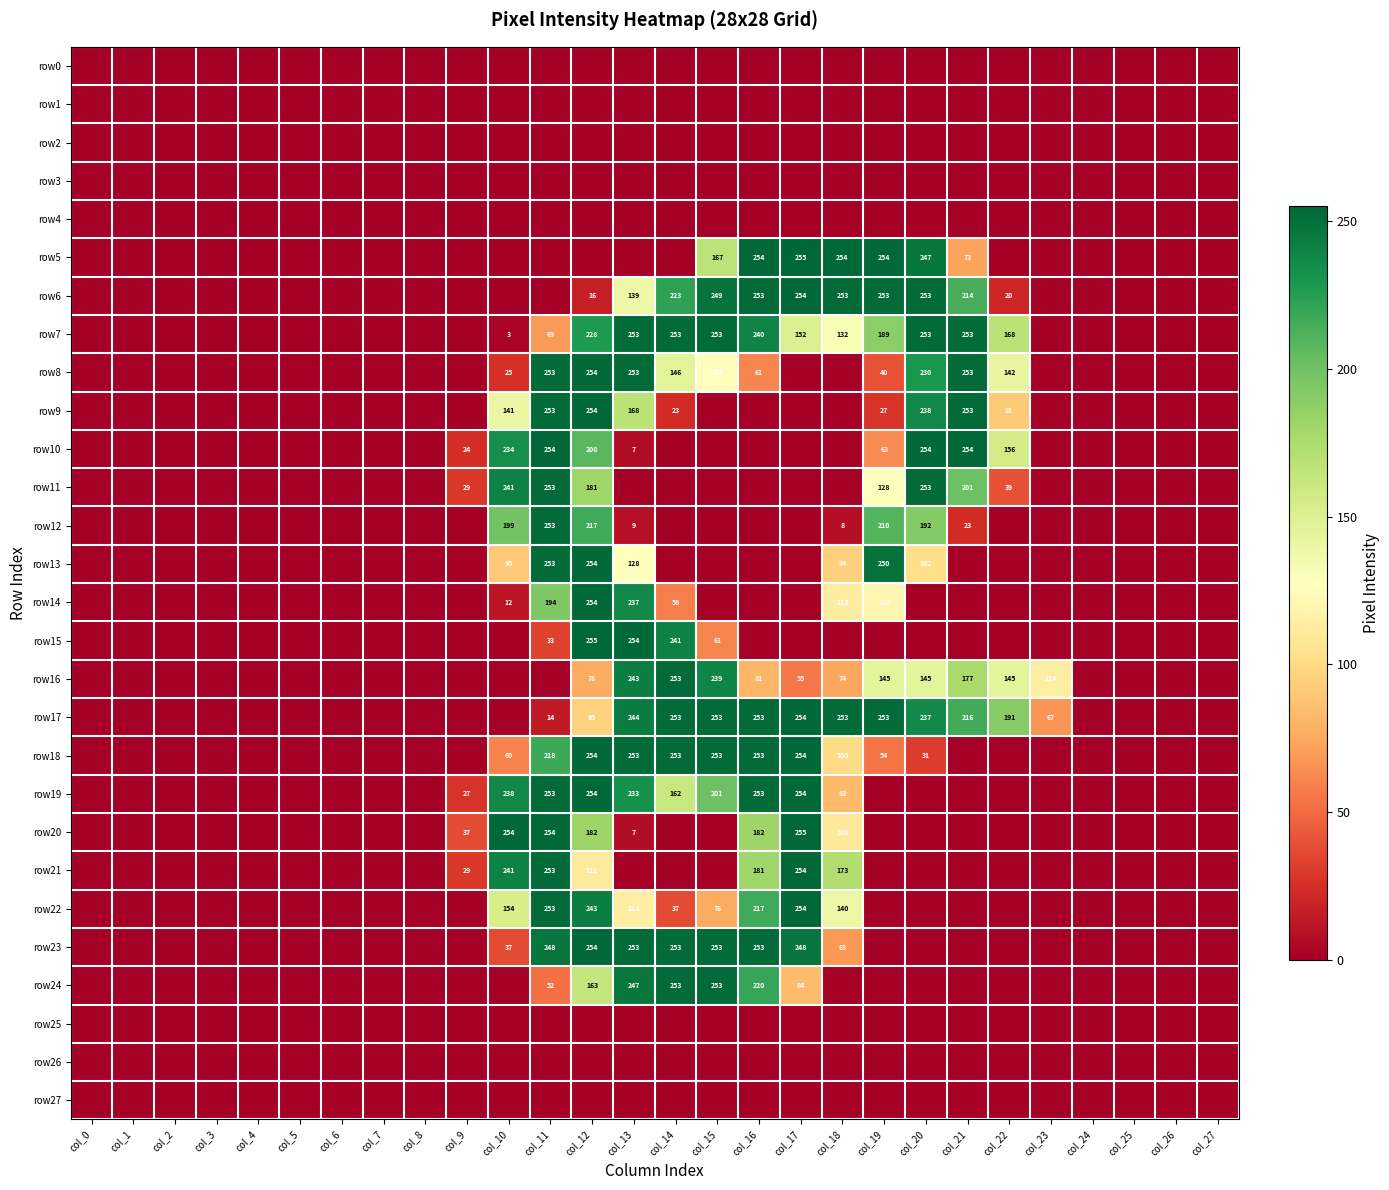

The row7 series shows 168 at col_22. True or false?

True